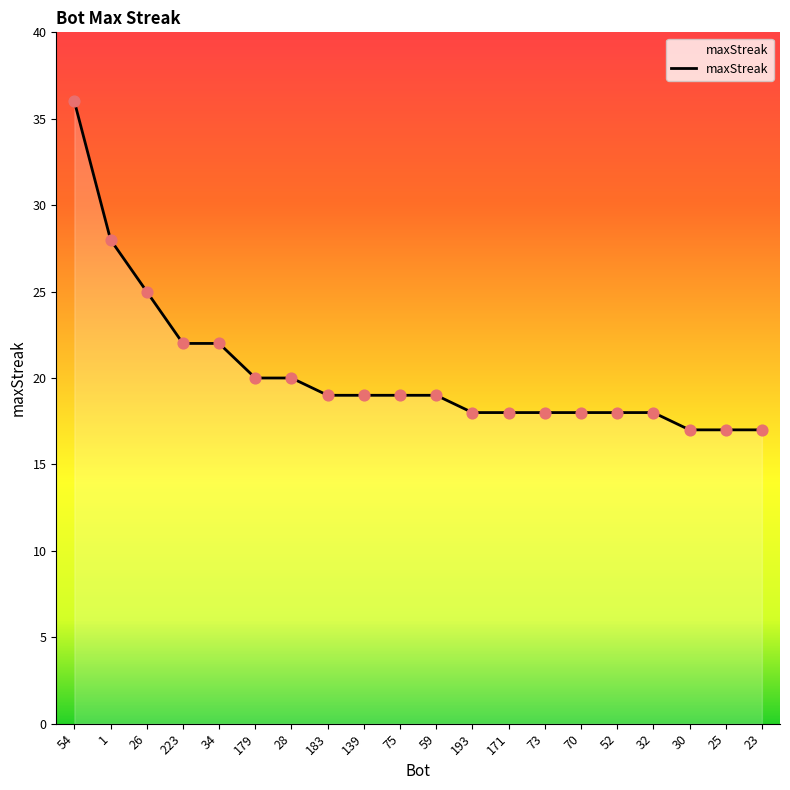

Which has a higher value, 52 or 75?

75